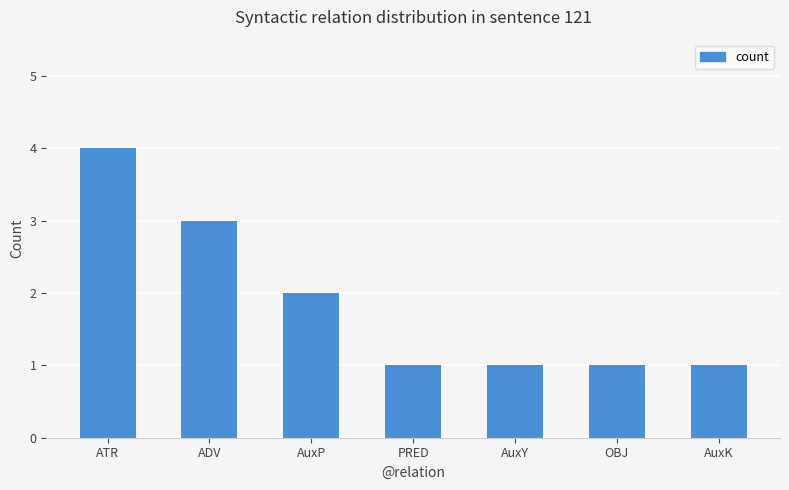

True or false: the data shows 1 at OBJ.

True